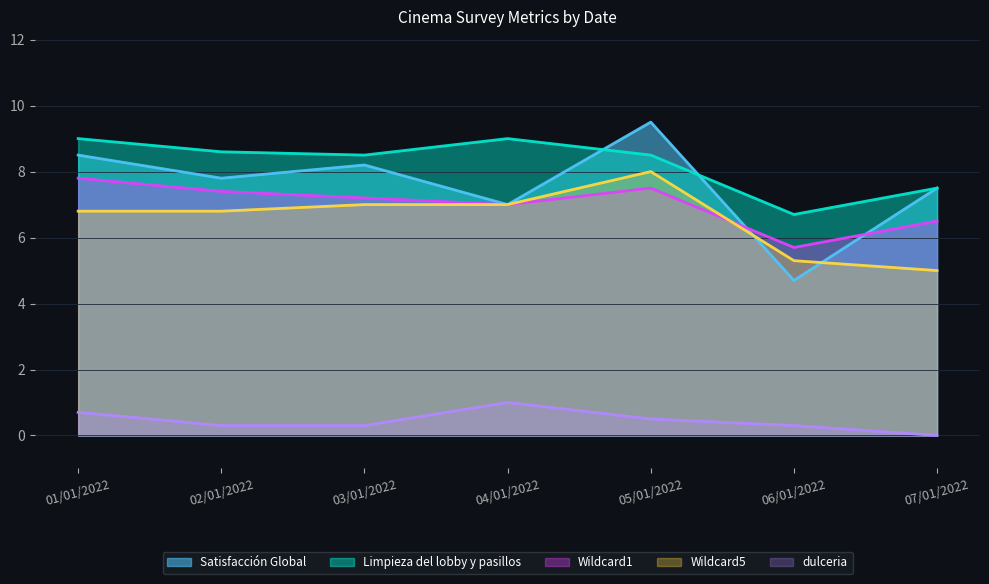

Which category has the highest value in the Satisfacción Global series?

05/01/2022